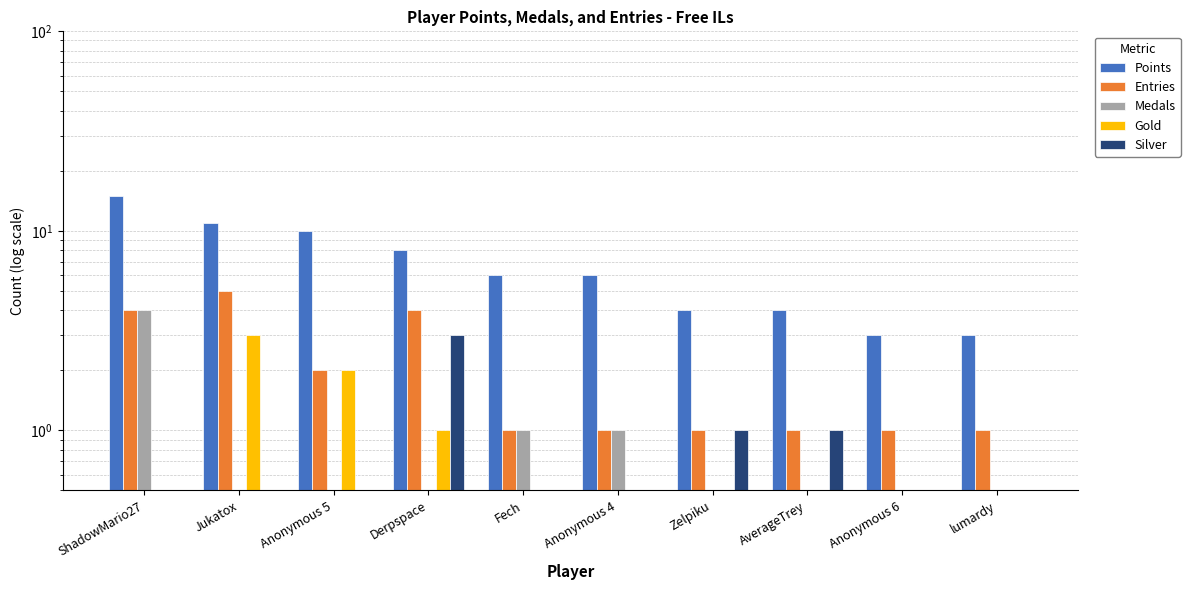

The Gold series shows 0.9 at Anonymous 4. True or false?

False